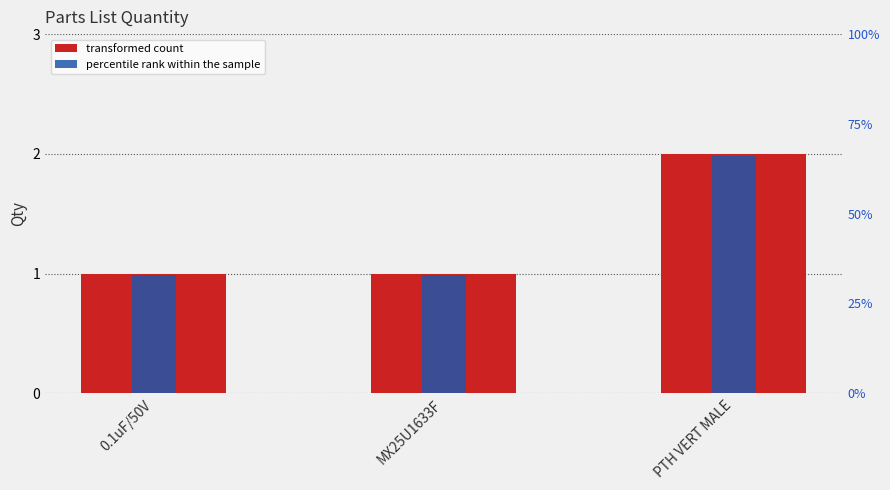

Is the value of percentile rank within the sample at PTH VERT MALE greater than the value of Qty at PTH VERT MALE?

Yes